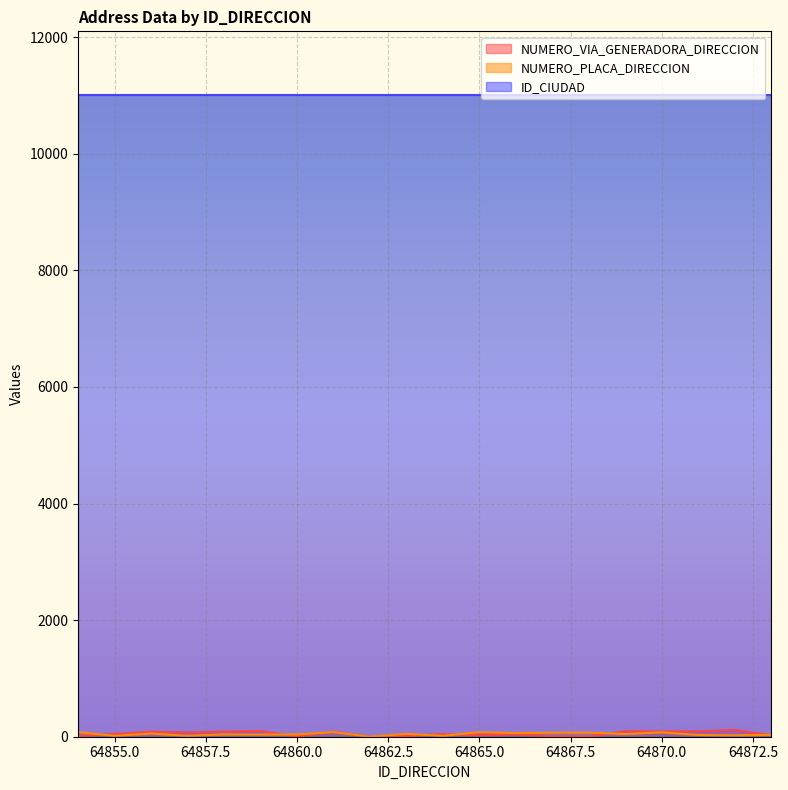

Which series has the largest total across all categories?

ID_CIUDAD